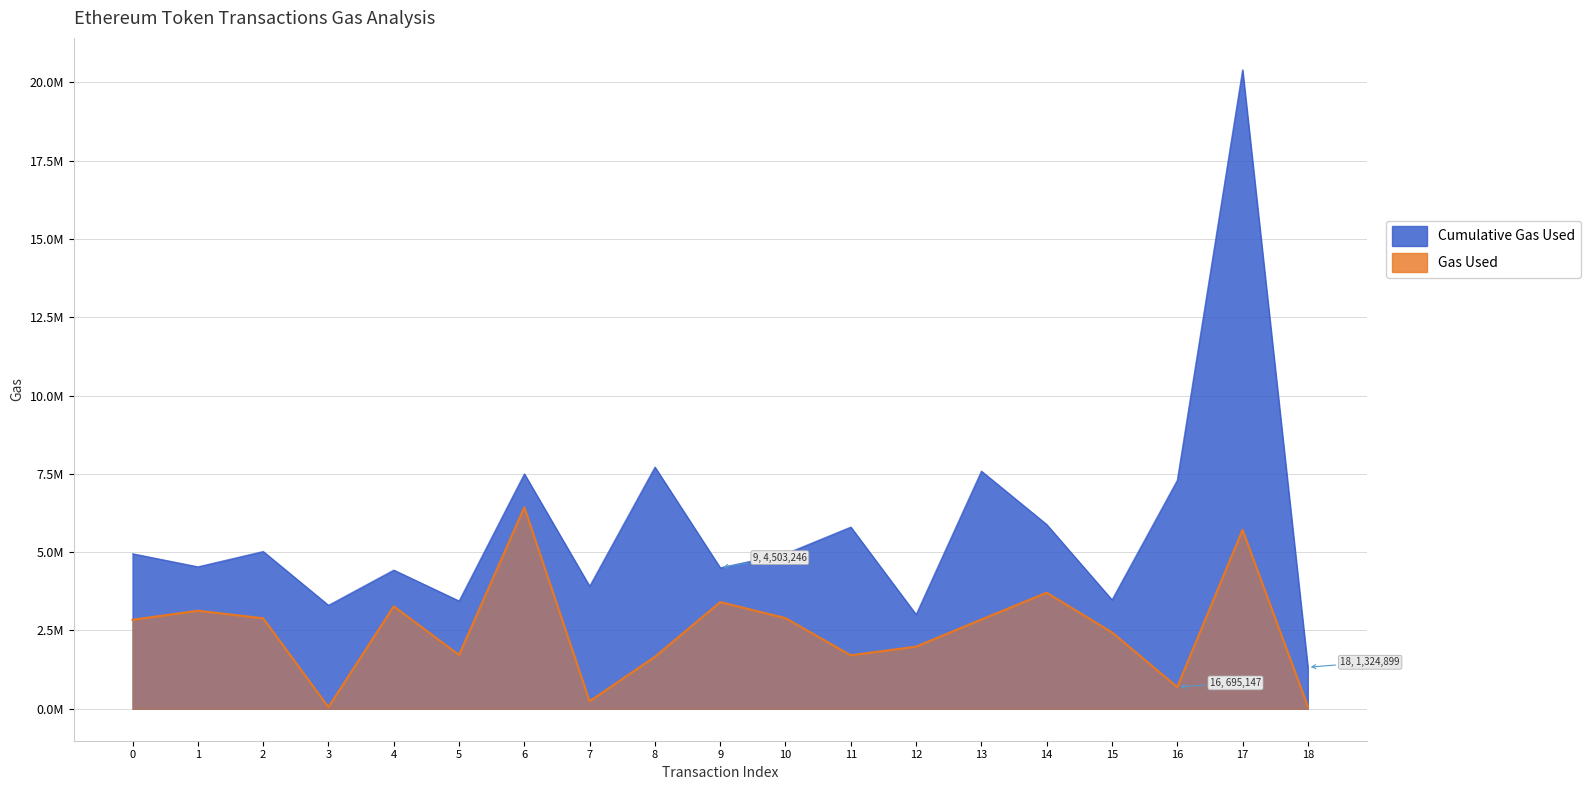

What is the minimum value shown in the chart?

52289